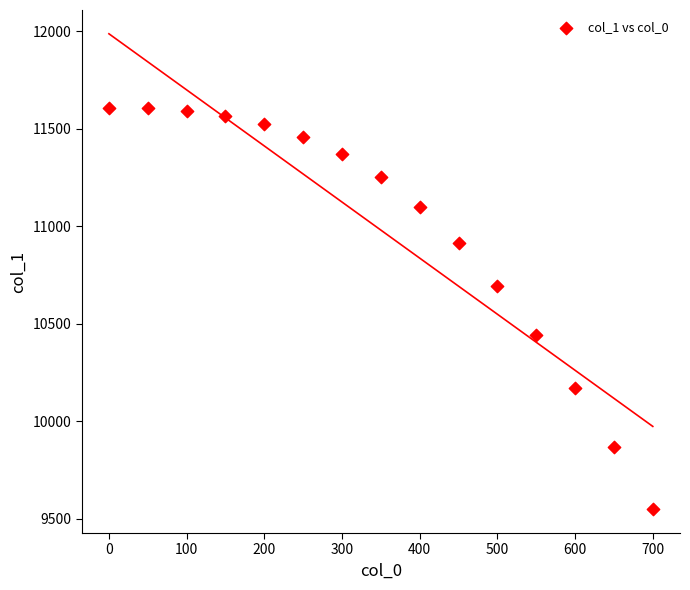

What is the range of Y values (max minus min)?

2061.0